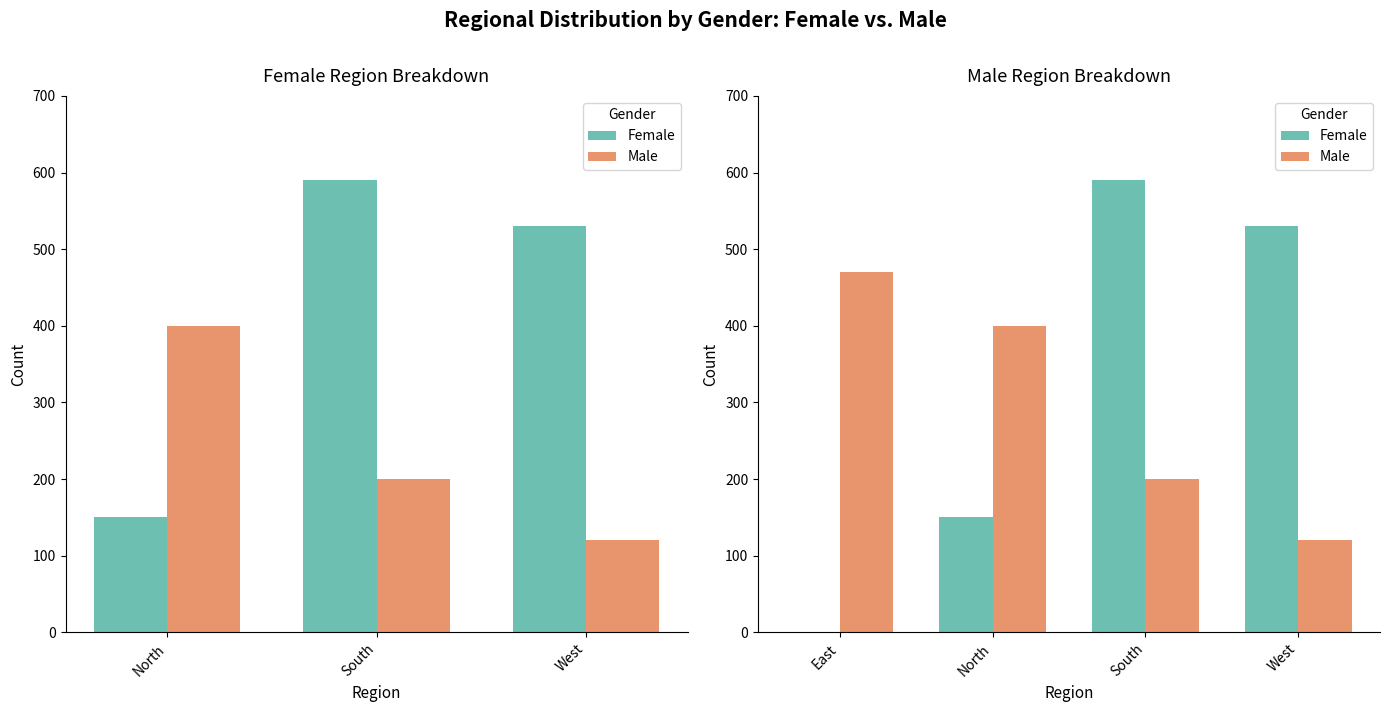

What is the difference between the maximum and second lowest values in the Male series?

270